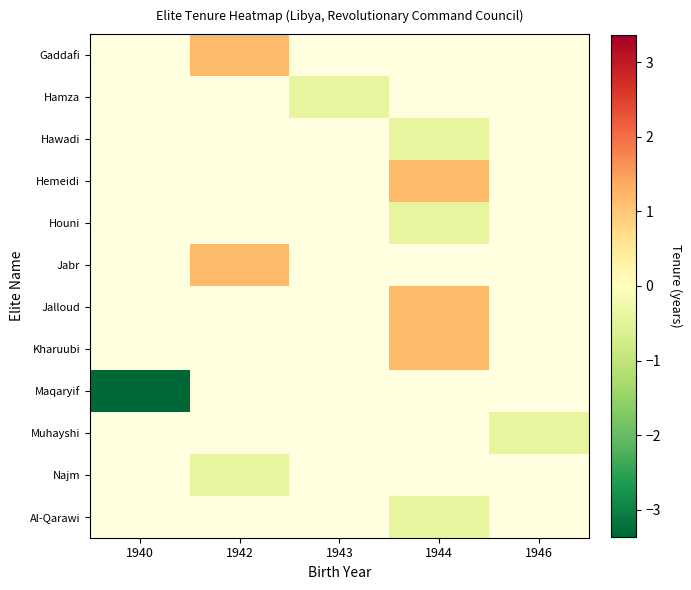

Which has a higher value, 1946 or 1942?

1942